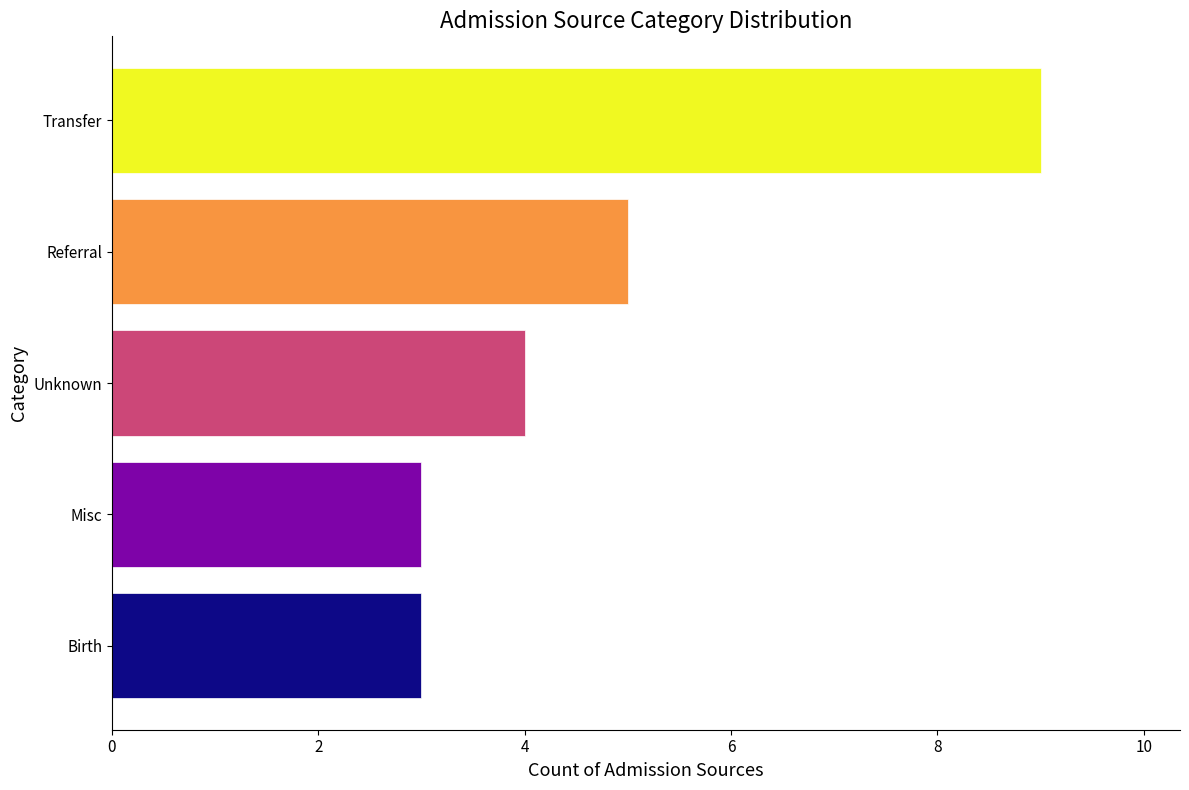

Reading top to bottom, transcribe all the data shown in this chart.

9	5	4	3	3